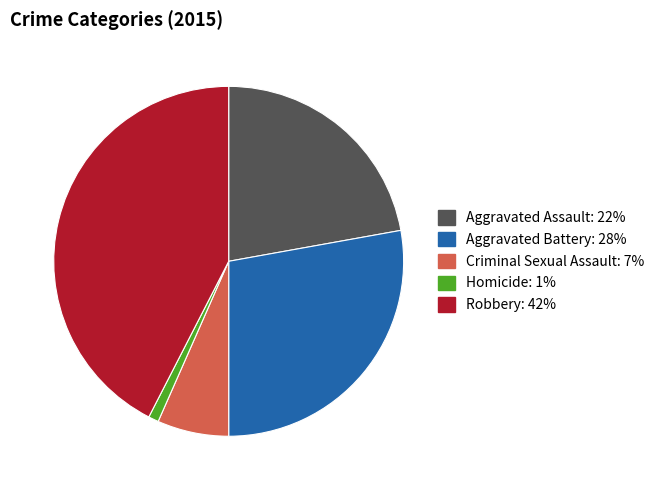

The Criminal Sexual Assault slice represents 16% of the pie. True or false?

False